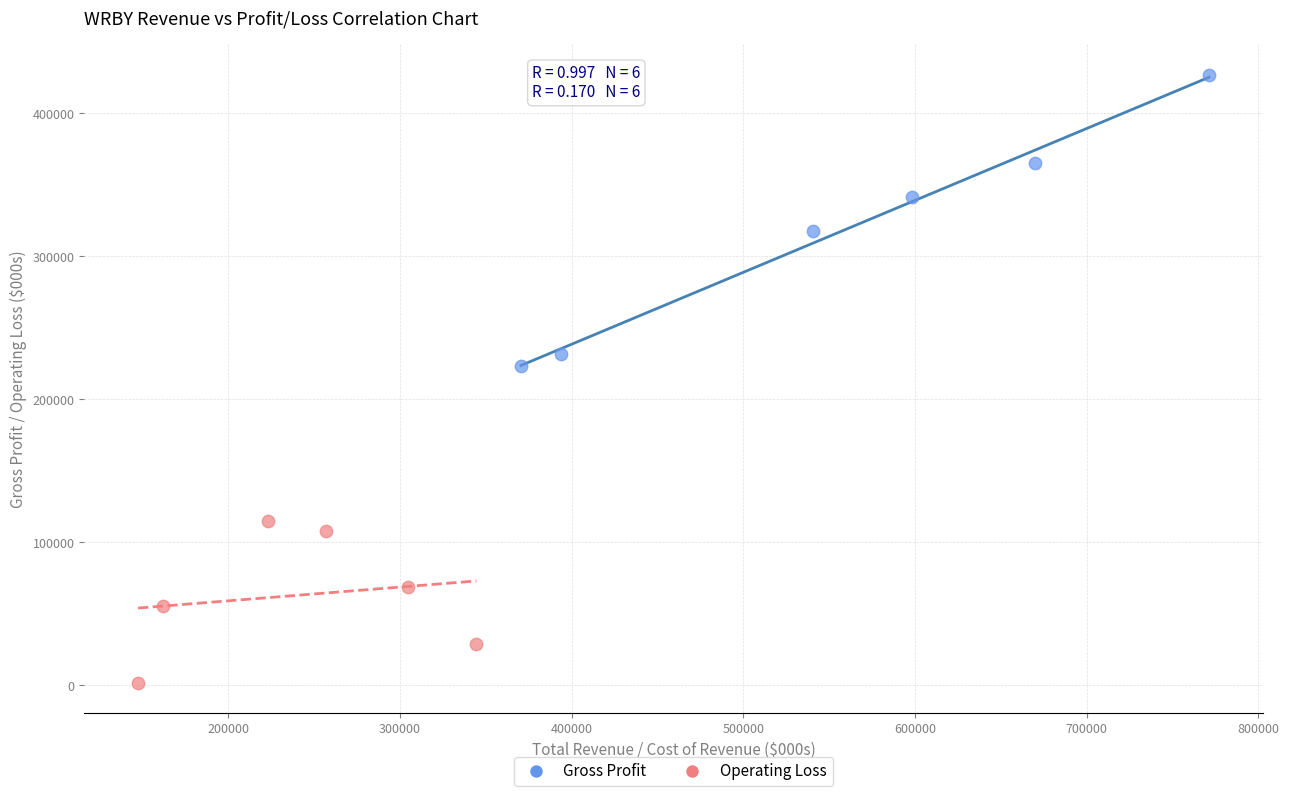

Which series reaches the minimum Y coordinate?

Operating Loss